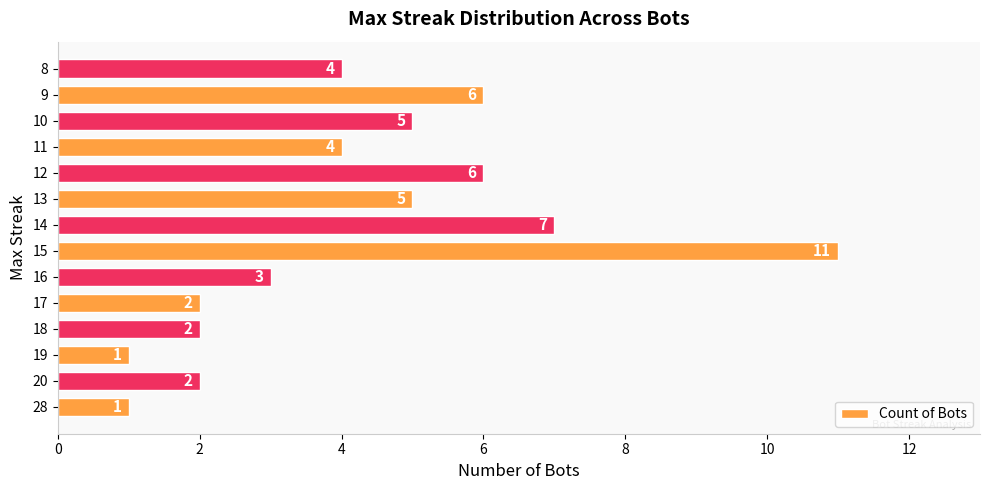

What is the greatest value displayed?

11